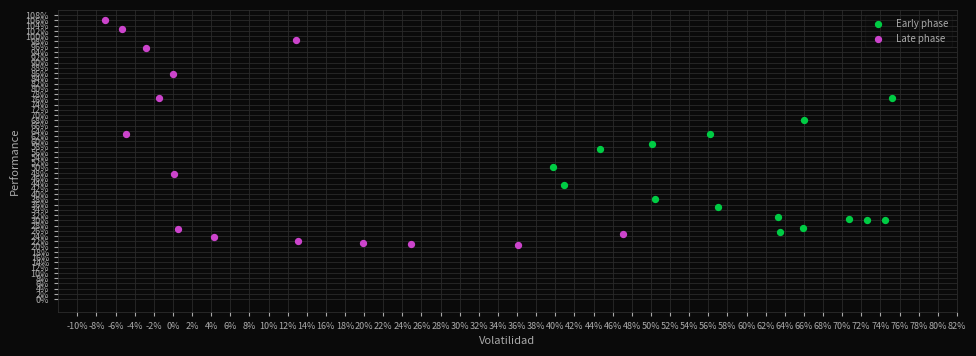

What are all the series names shown in the legend?

Early phase, Late phase